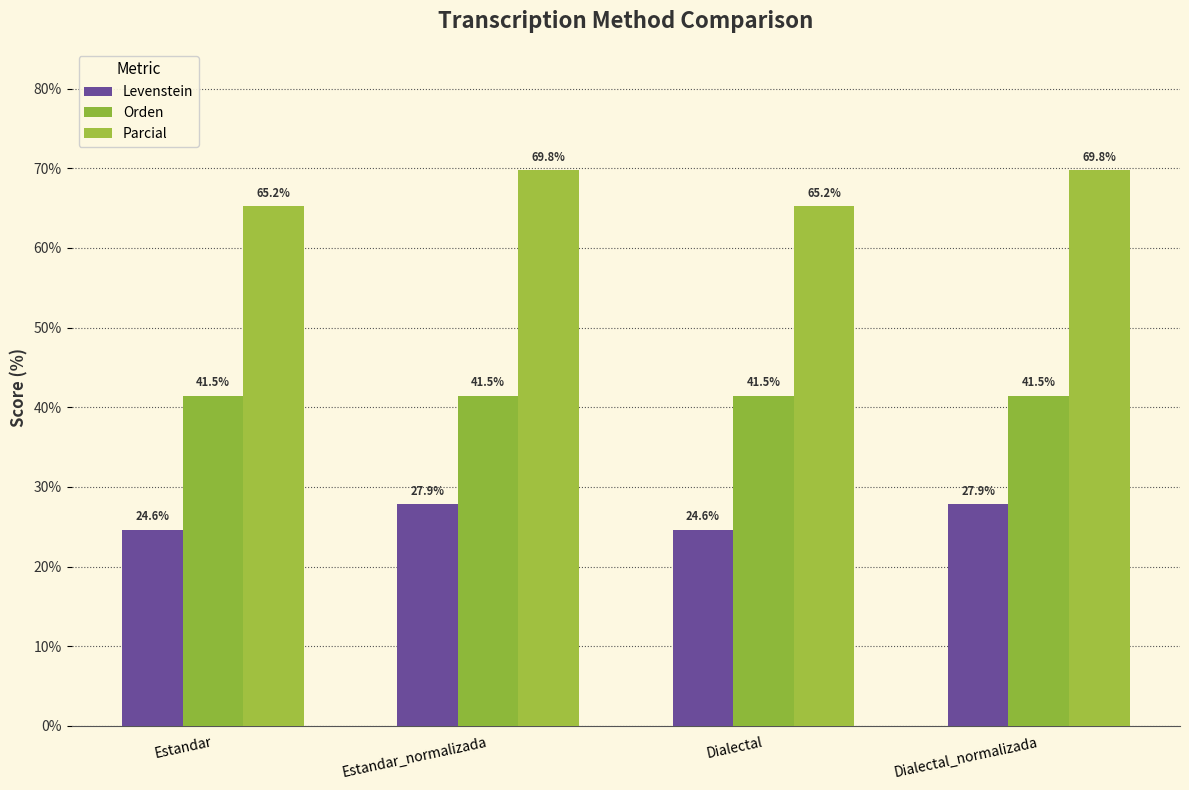

Which series changed the most between Dialectal and Dialectal_normalizada?

Parcial